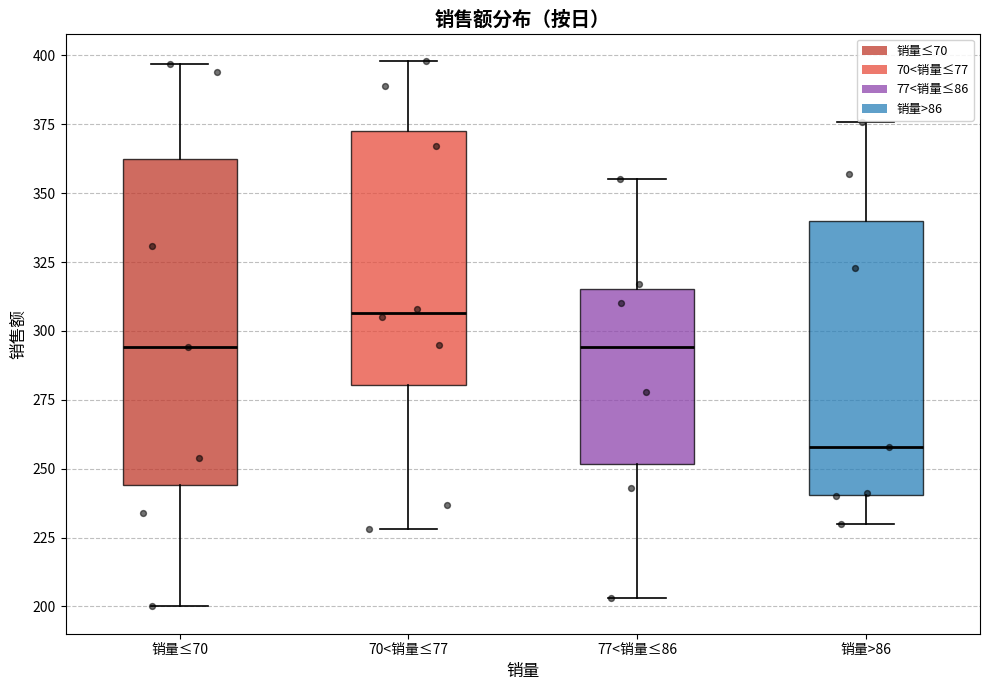

Which box's median line is the lowest?

销量>86